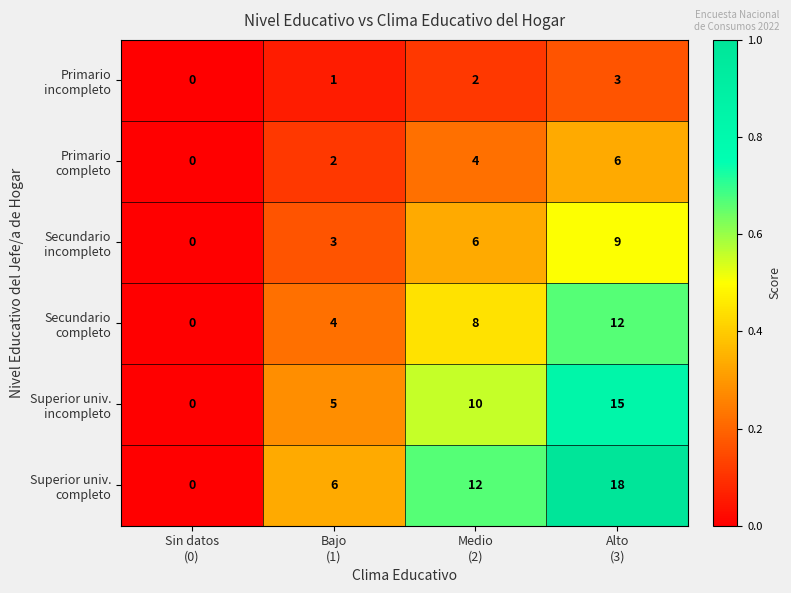

What is the maximum value shown in the chart?

18